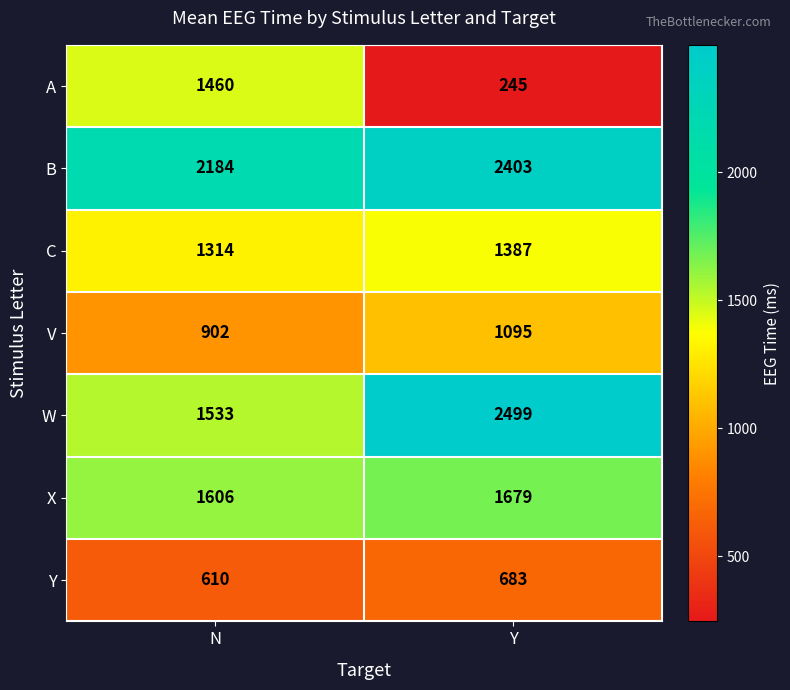

Read the V value at Y, to the nearest 10.

1100